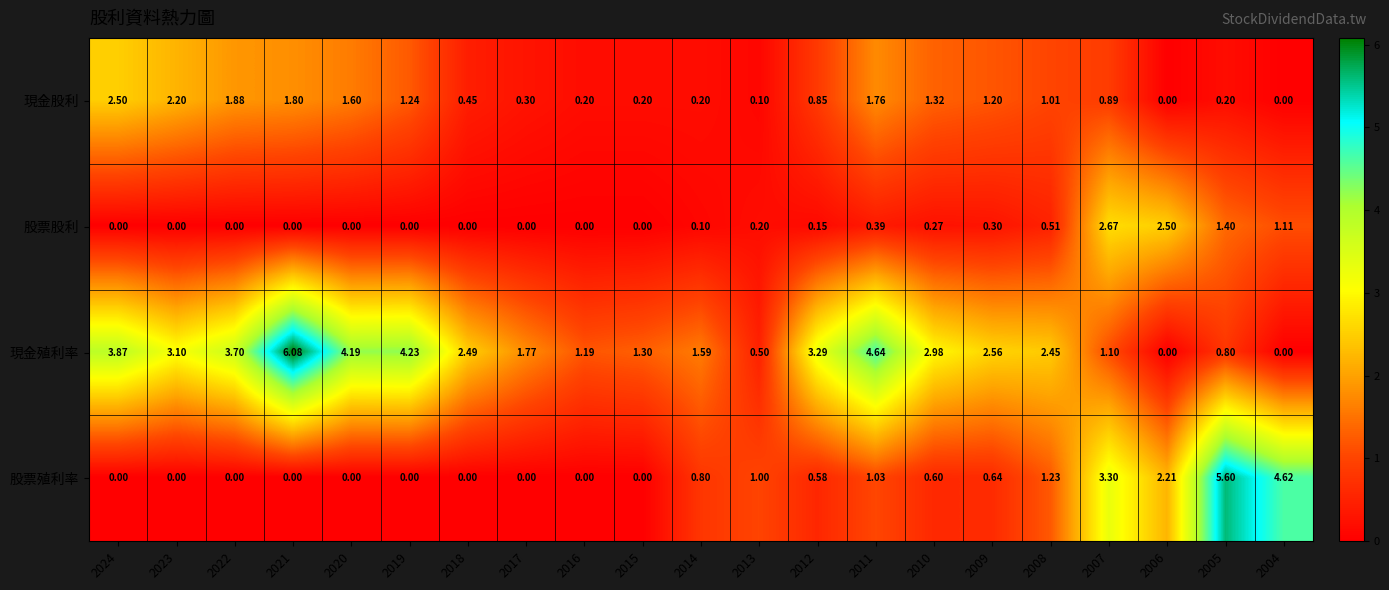

Which series has the largest total across all categories?

現金殖利率